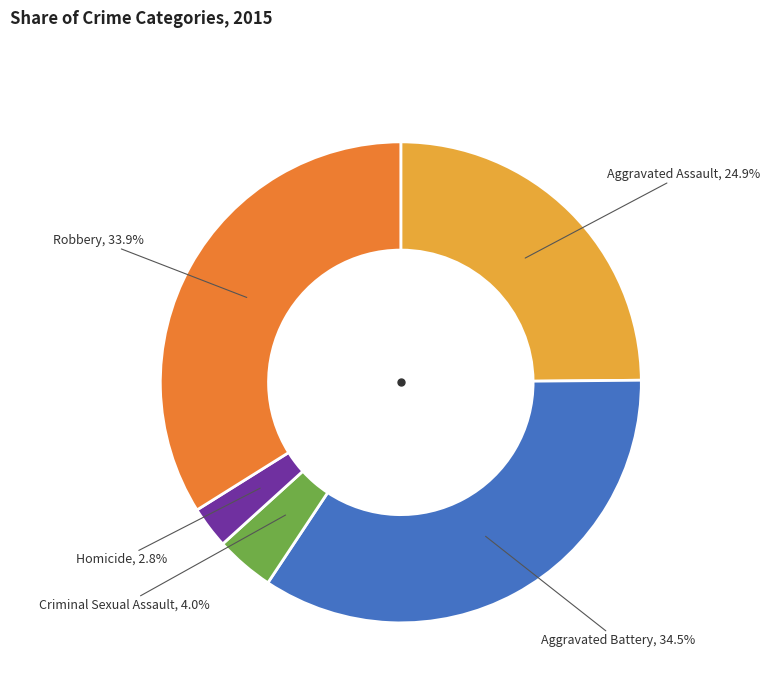

Is it true that Homicide is 10% of the pie?

False